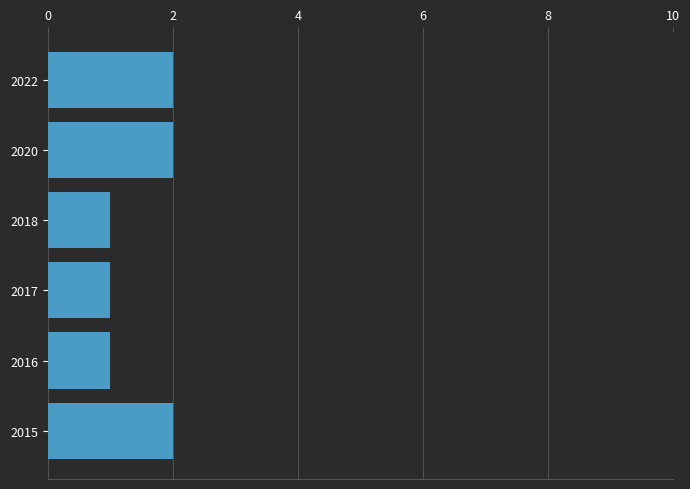

Is it true that the value at 2017 is 2?

False